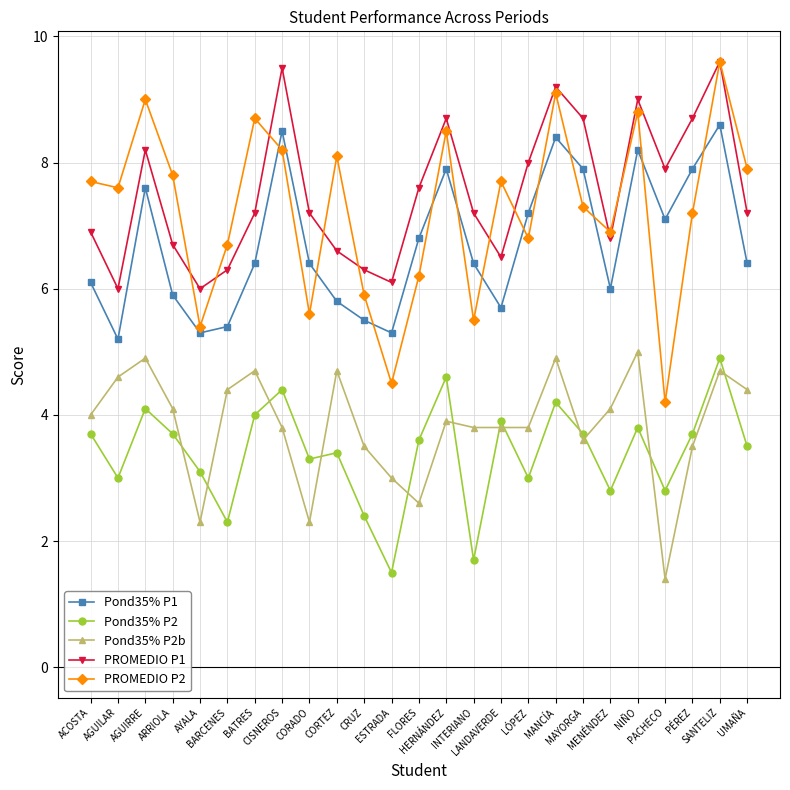

What is the sum of all Pond35% P2b values?

95.8